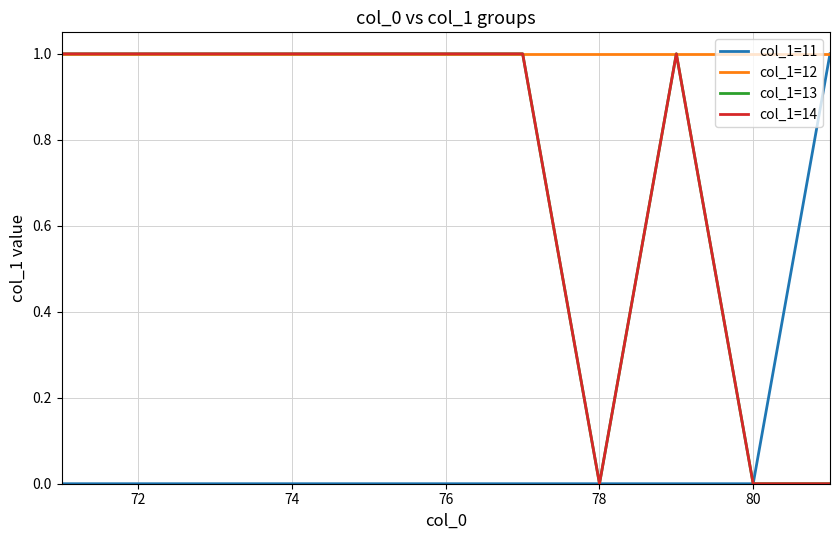

Does the chart have visible grid lines?

Yes